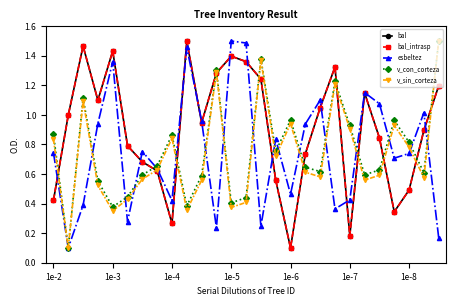

Does the chart have visible grid lines?

No